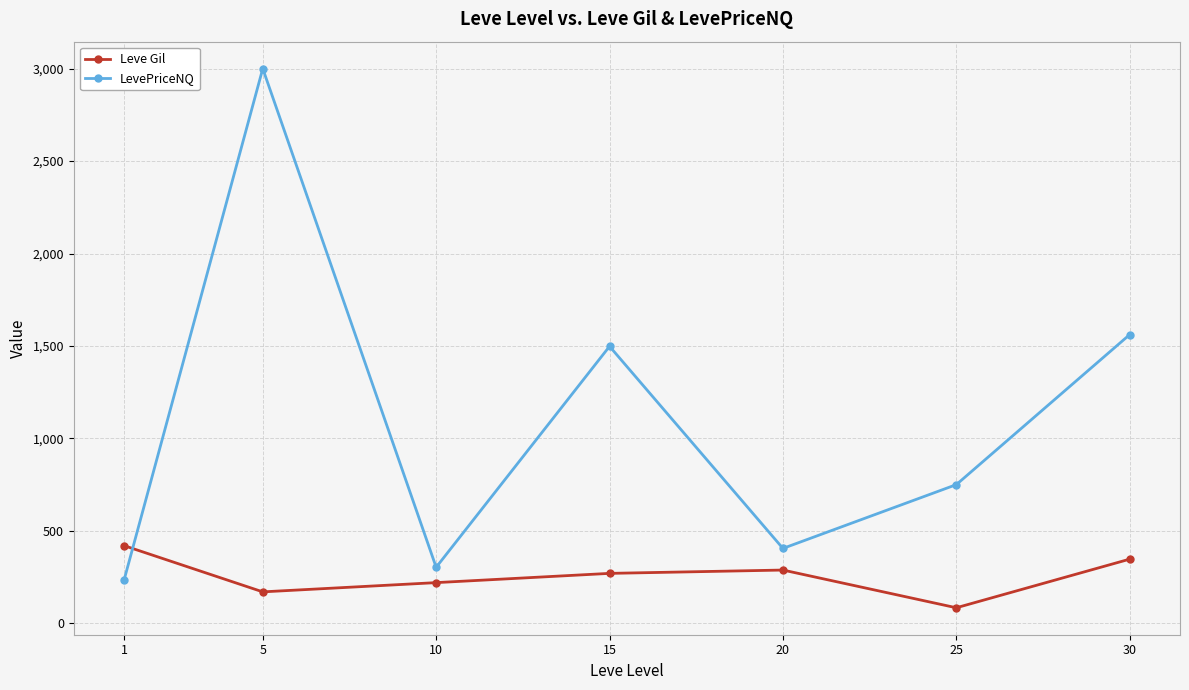

Which series changed the most between 1 and 15?

LevePriceNQ